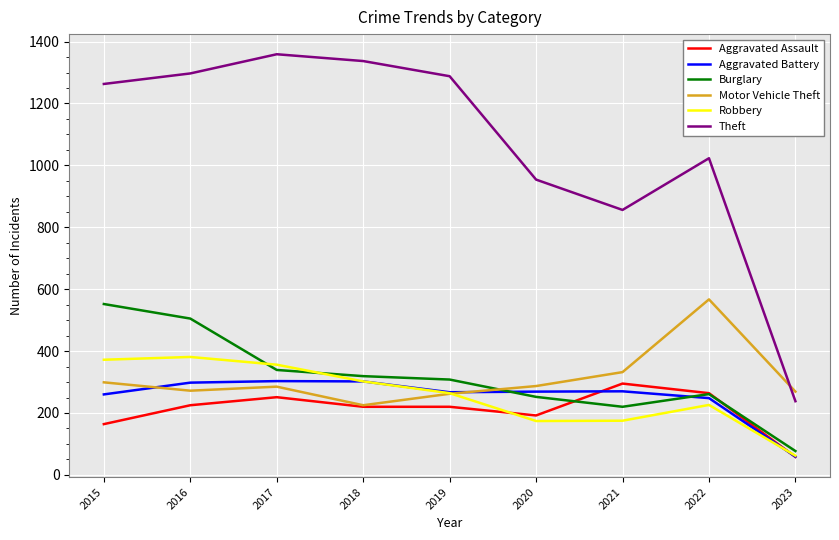

Which series changed the most between 2015 and 2018?

Burglary